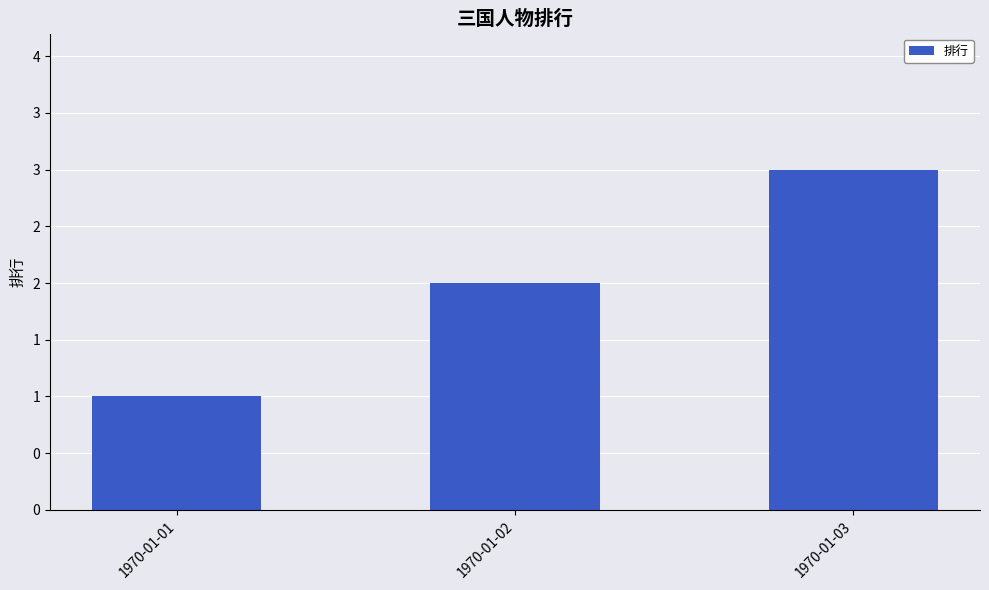

What is the change in value from 1970-01-02 to 1970-01-03?

+1